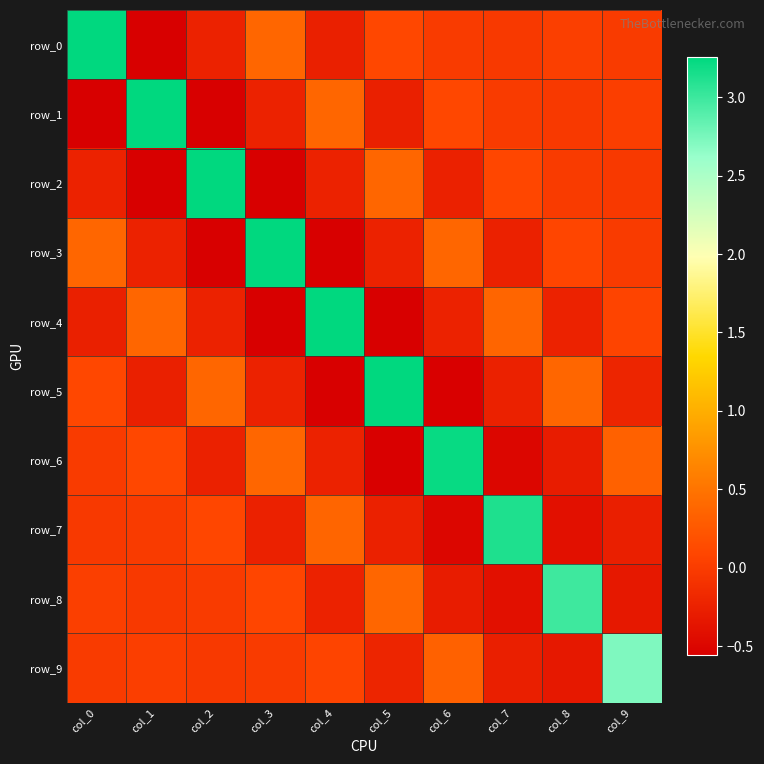

What is the maximum value for row_3?

3.3